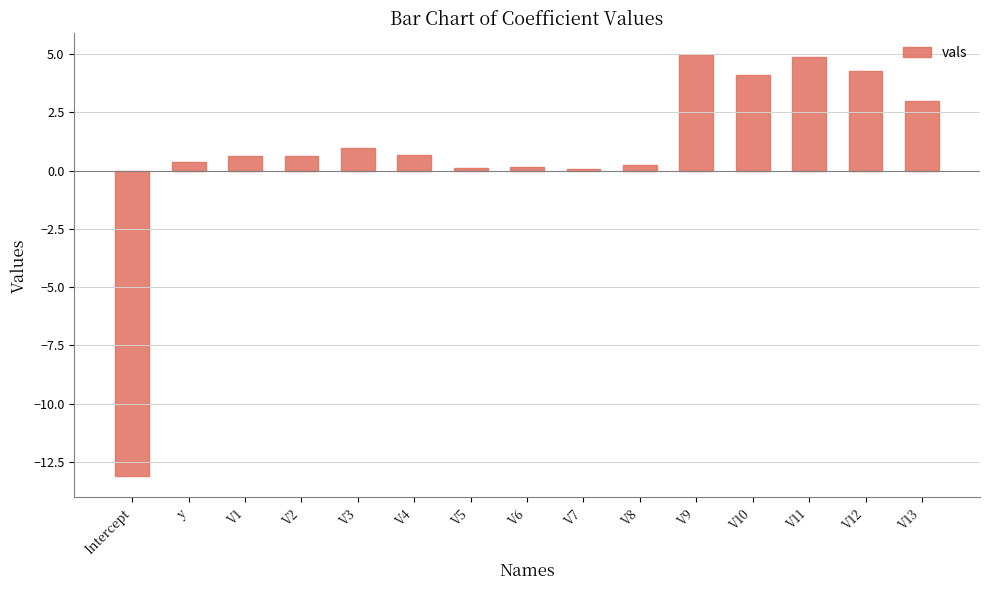

How many data points does each series have?

15